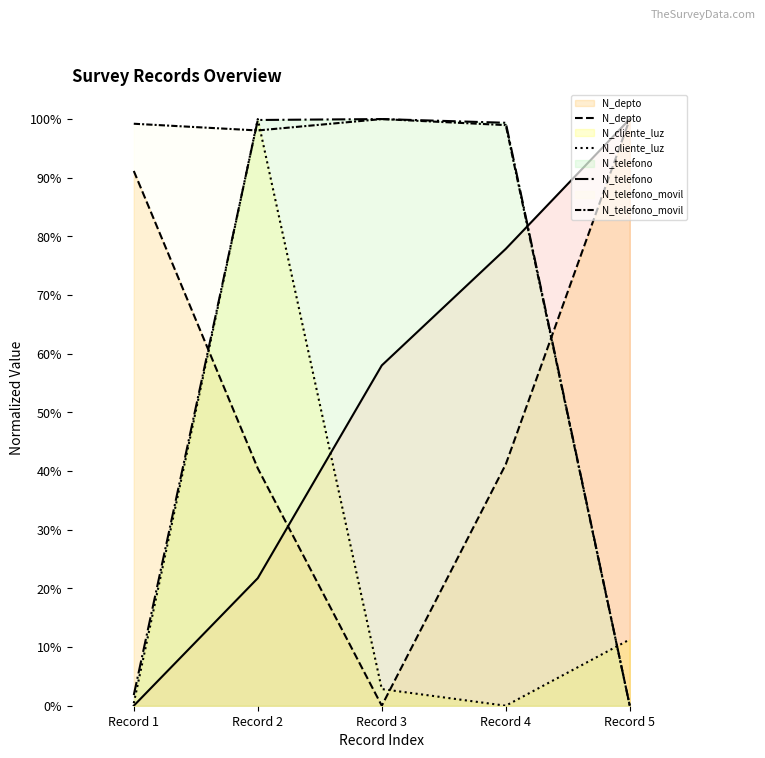

How many series are shown in this chart?

4